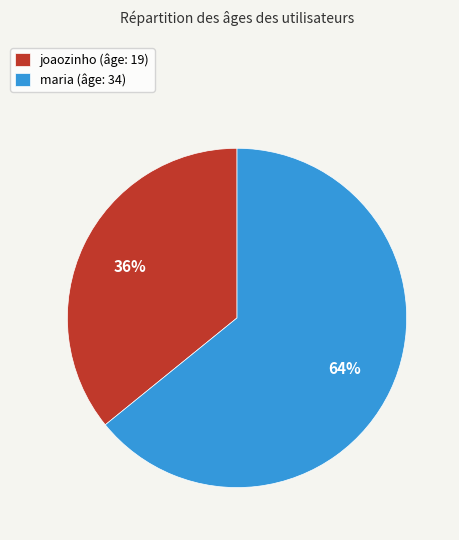

How many segments does this pie chart have?

2